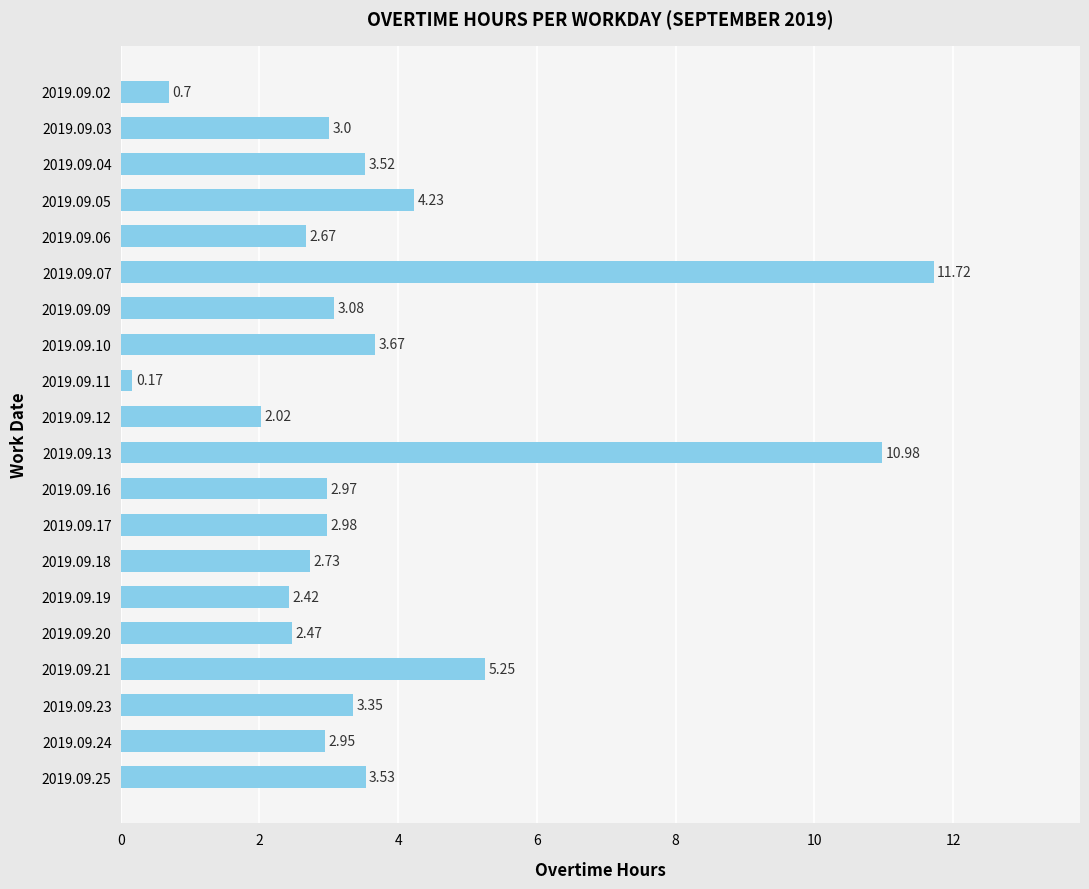

Rank the categories by value from highest to lowest.

2019.09.07, 2019.09.13, 2019.09.21, 2019.09.05, 2019.09.10, 2019.09.25, 2019.09.04, 2019.09.23, 2019.09.09, 2019.09.03, 2019.09.17, 2019.09.16, 2019.09.24, 2019.09.18, 2019.09.06, 2019.09.20, 2019.09.19, 2019.09.12, 2019.09.02, 2019.09.11